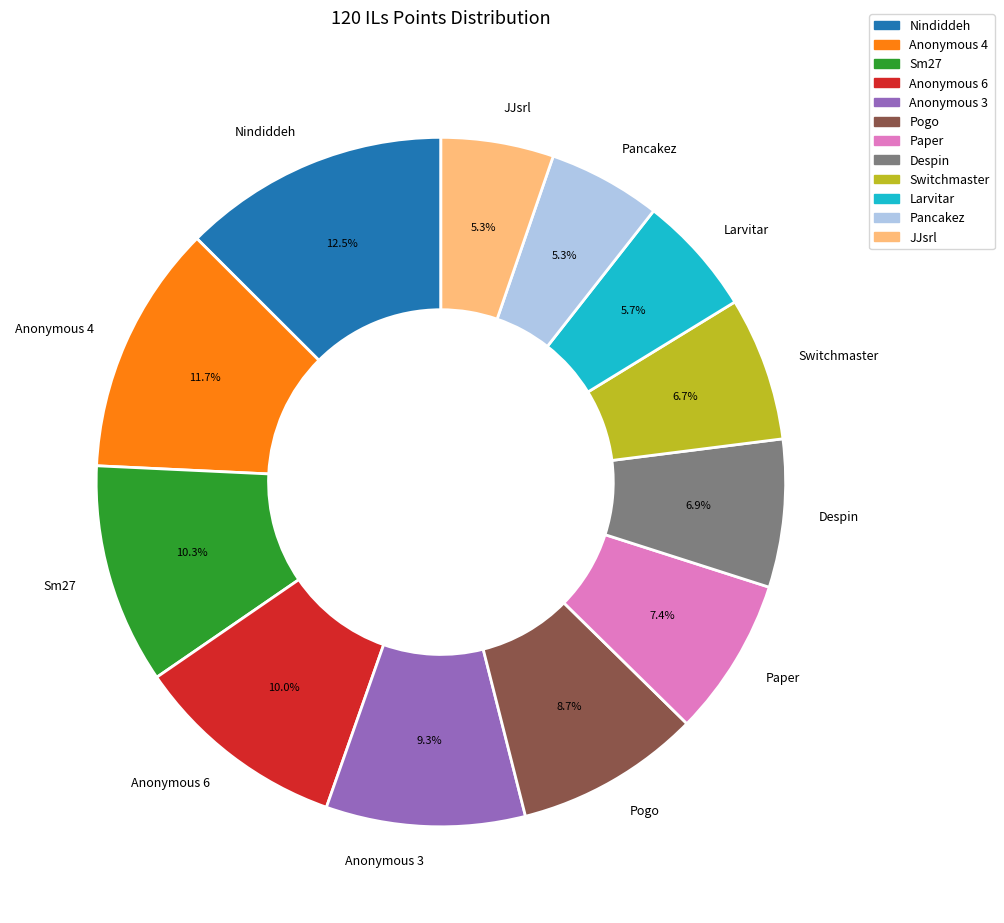

The JJsrl slice represents 5% of the pie. True or false?

True